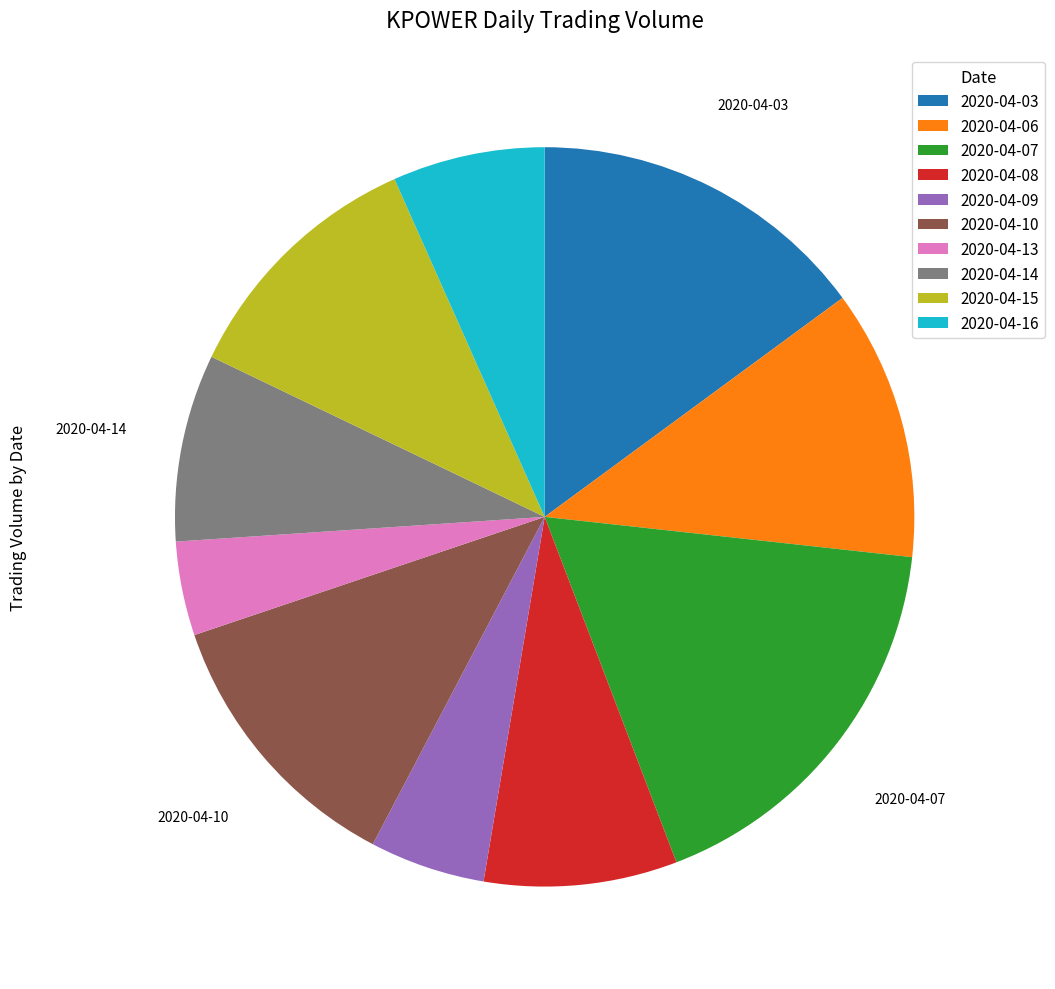

Is there any slice that represents more than half of the pie?

No